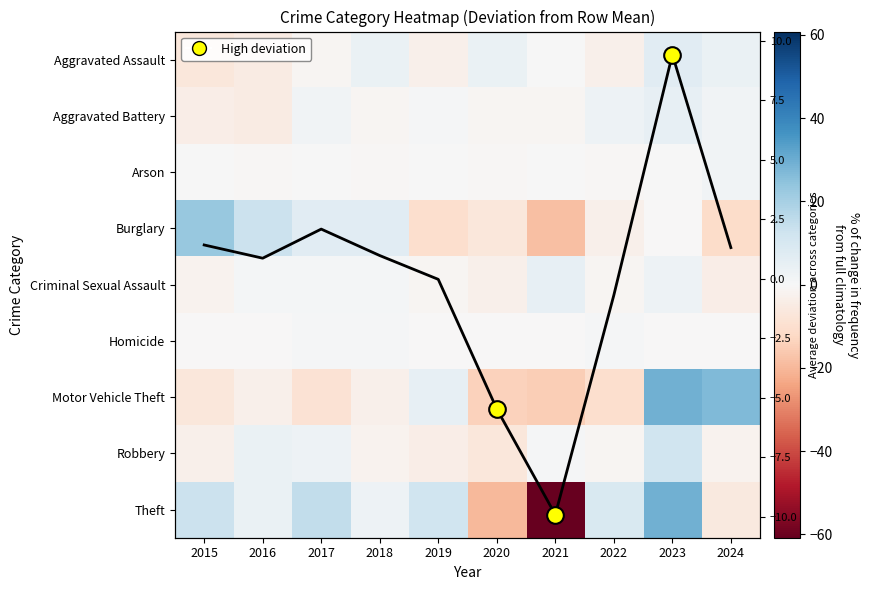

True or false: Arson has a value of -0.8 at 2016.

True